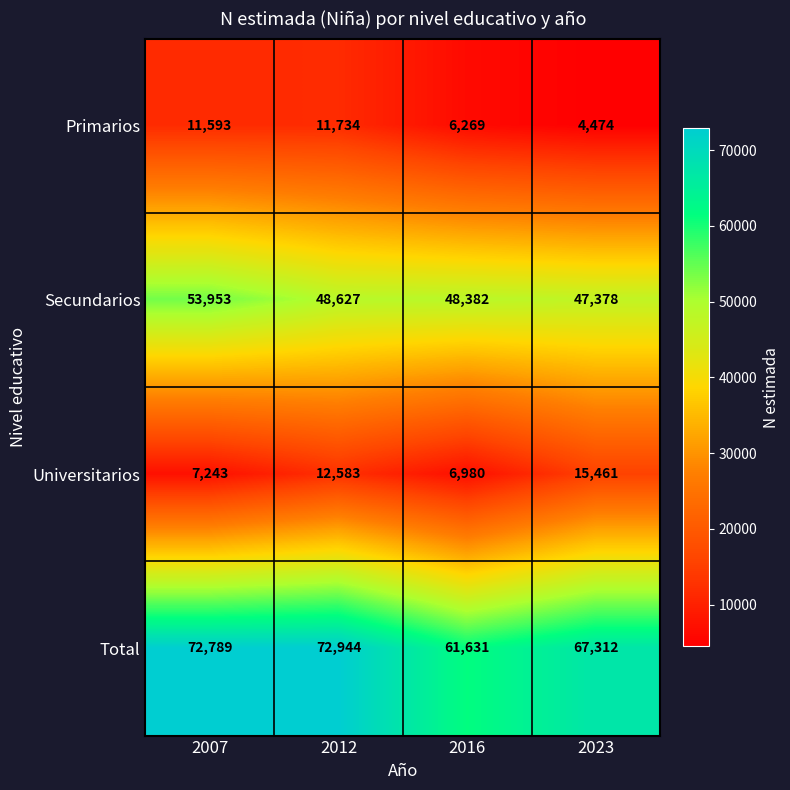

Which series has the widest spread of values?

Total